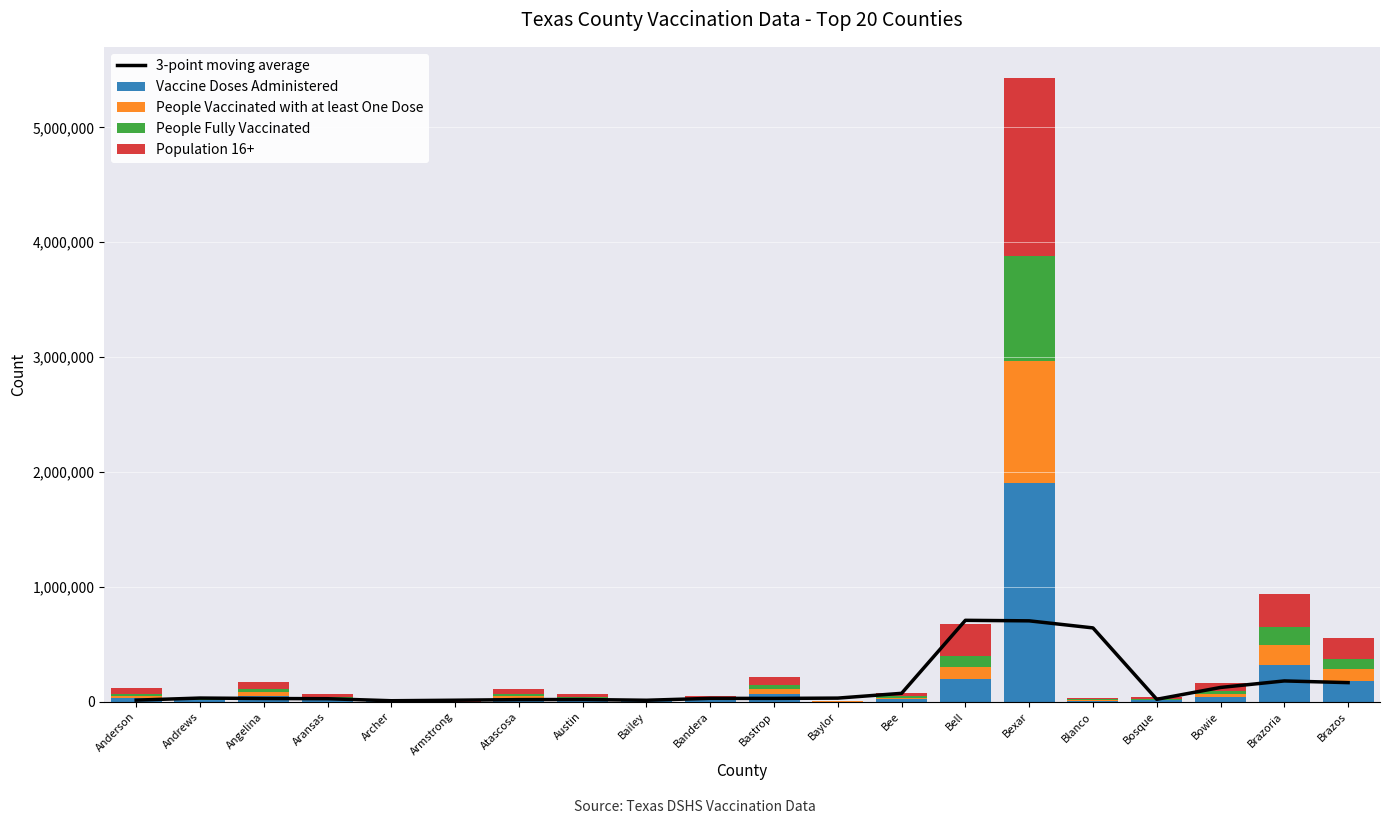

Rank the series by their maximum value, from lowest to highest.

3-point moving average, People Fully Vaccinated, People Vaccinated with at least One Dose, Population 16+, Vaccine Doses Administered